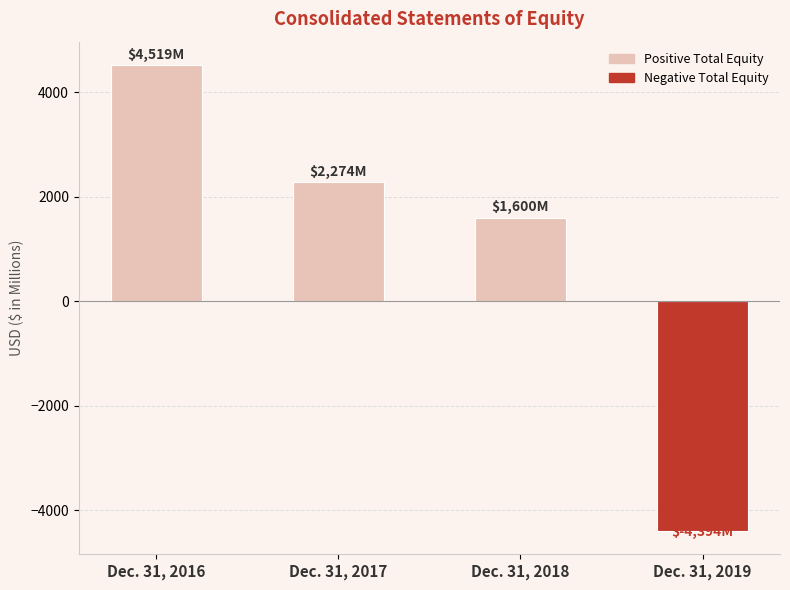

Reading left to right, list all the values displayed in this chart.

Dec. 31, 2016=4519	Dec. 31, 2017=2274	Dec. 31, 2018=1600	Dec. 31, 2019=-4394